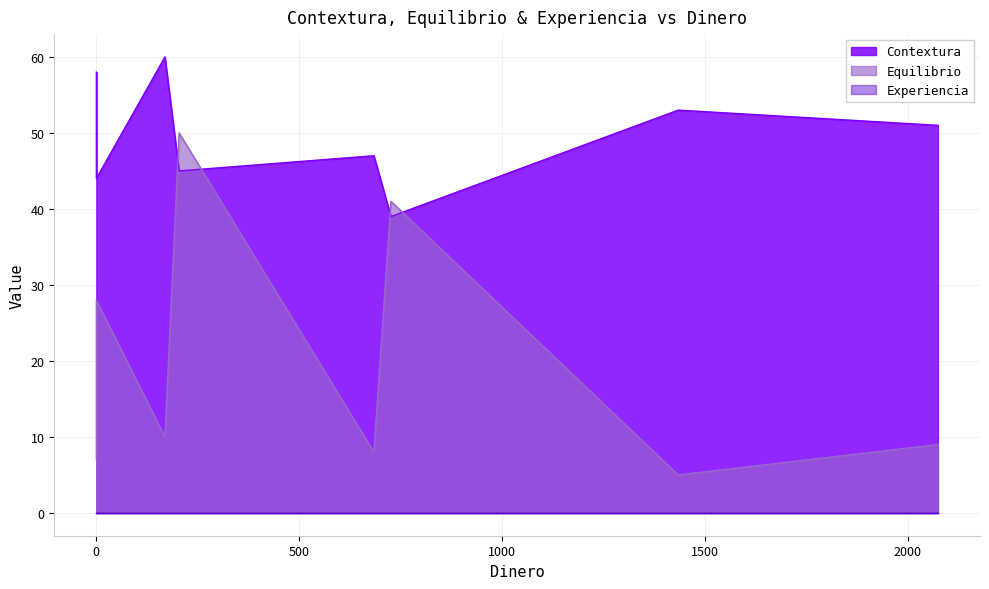

Which category has the lowest value across all series?

204